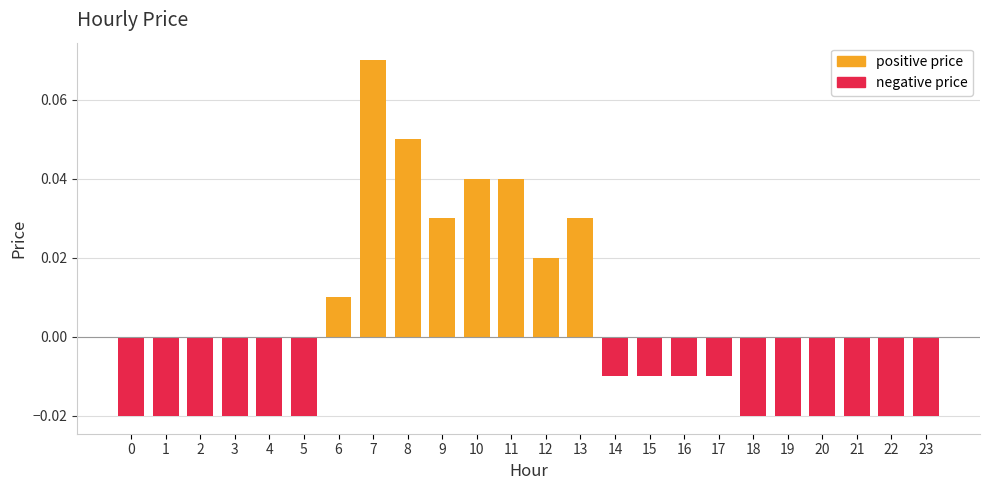

At which label does the data first exceed 0?

6